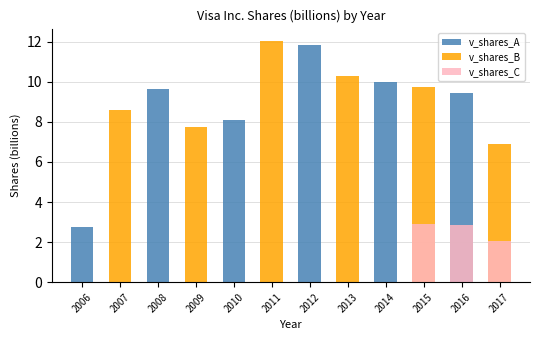

What is the sum of the v_shares_A values at 2016 and 2010?

17.5